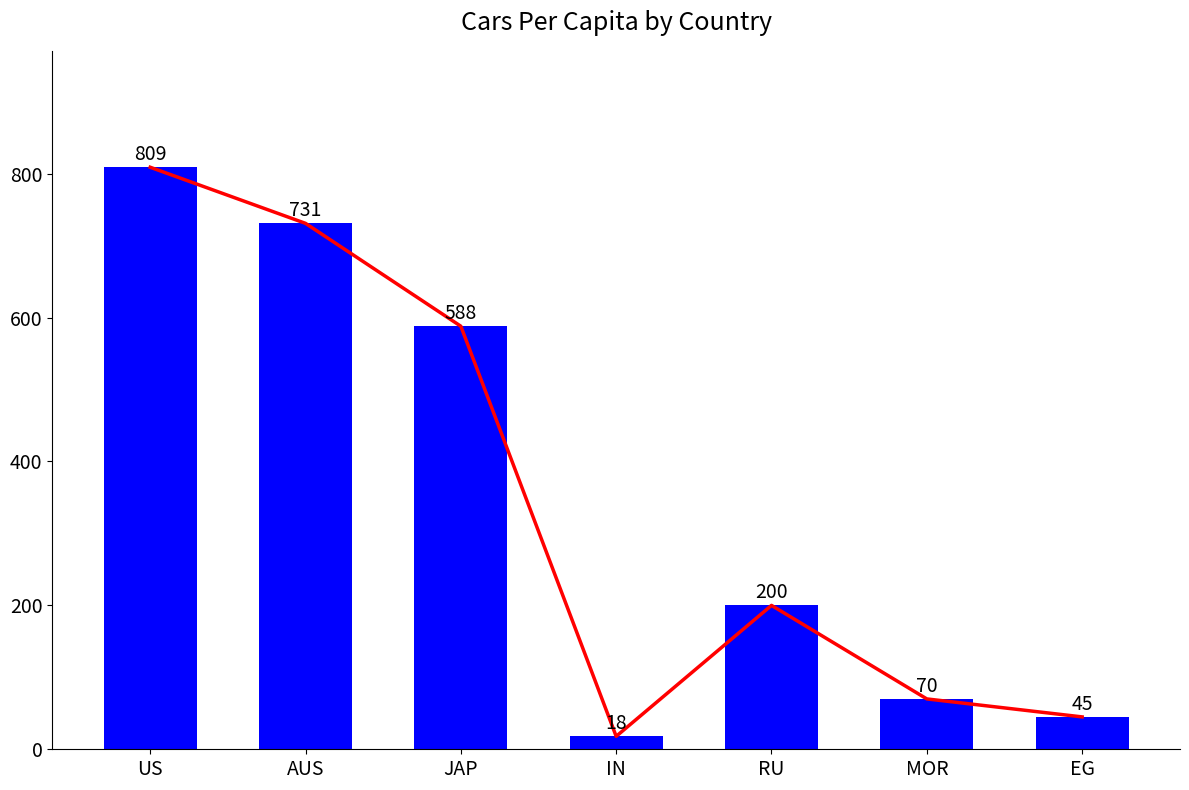

What is the difference between the maximum and minimum values?

791